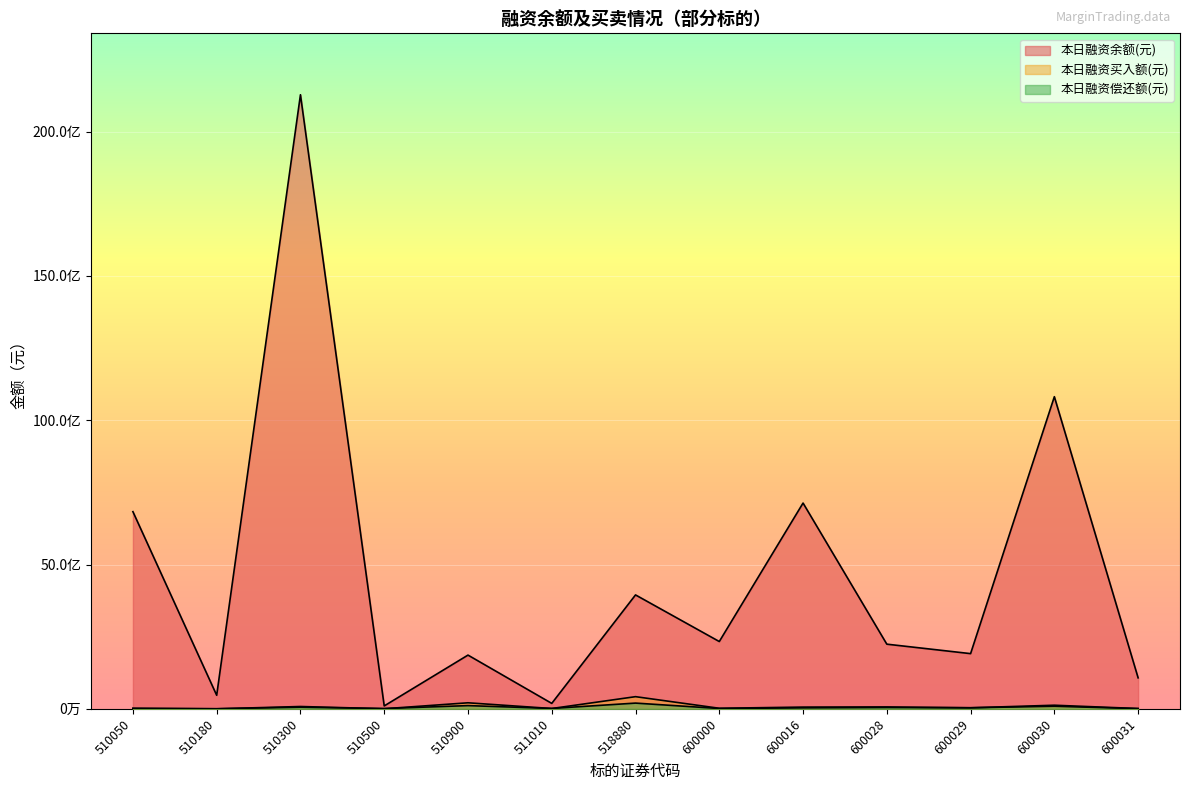

True or false: 本日融资买入额(元) and 本日融资余额(元) intersect in this chart.

False